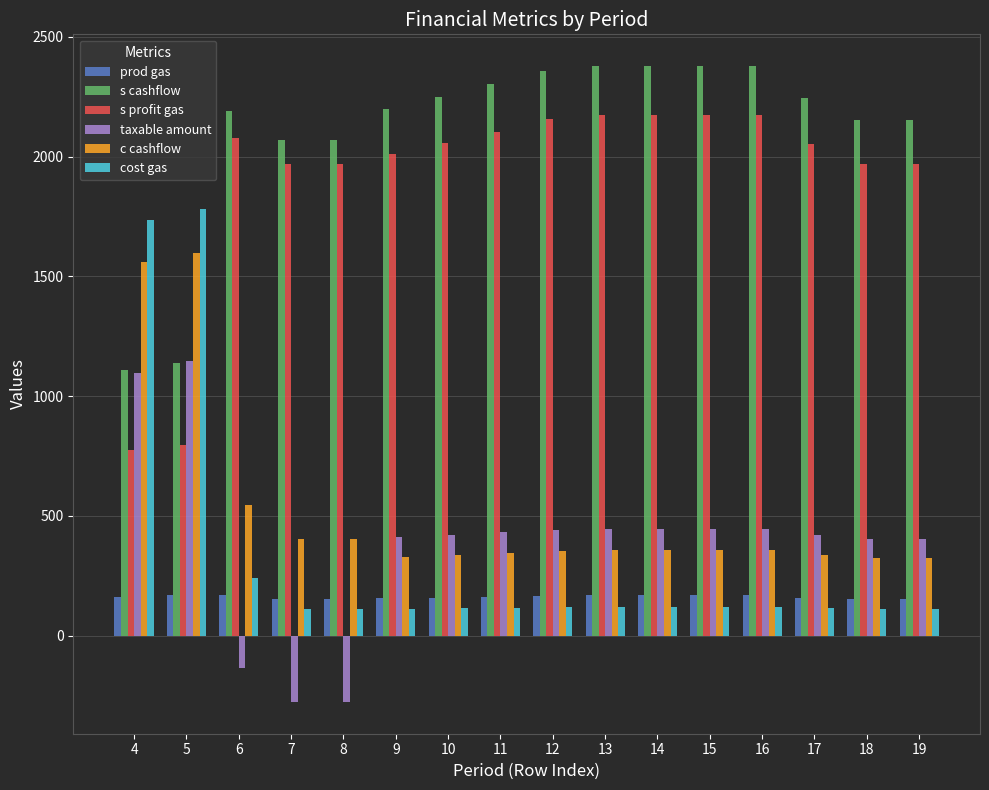

Does the chart contain any negative values?

Yes